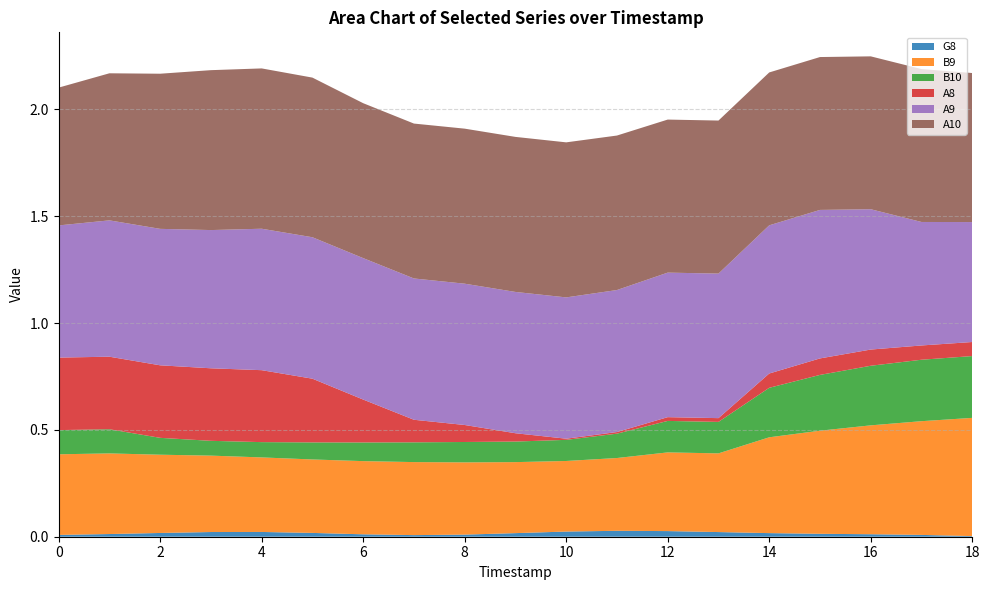

Reading left to right, transcribe all the data shown in this chart.

G8: 0.0	0.0	0.0	0.0	0.0	0.0	0.0	0.0	0.0	0.0	0.0	0.0	0.0	0.0	0.0	0.0	0.0	0.0	0.0
B9: 0.4	0.4	0.4	0.4	0.3	0.3	0.3	0.3	0.3	0.3	0.3	0.3	0.4	0.4	0.4	0.5	0.5	0.5	0.6
B10: 0.1	0.1	0.1	0.1	0.1	0.1	0.1	0.1	0.1	0.1	0.1	0.1	0.1	0.1	0.2	0.3	0.3	0.3	0.3
A8: 0.3	0.3	0.3	0.3	0.3	0.3	0.2	0.1	0.1	0.0	0.0	0.0	0.0	0.0	0.1	0.1	0.1	0.1	0.1
A9: 0.6	0.6	0.6	0.6	0.7	0.7	0.7	0.7	0.7	0.7	0.7	0.7	0.7	0.7	0.7	0.7	0.7	0.6	0.6
A10: 0.6	0.7	0.7	0.7	0.8	0.7	0.7	0.7	0.7	0.7	0.7	0.7	0.7	0.7	0.7	0.7	0.7	0.7	0.7